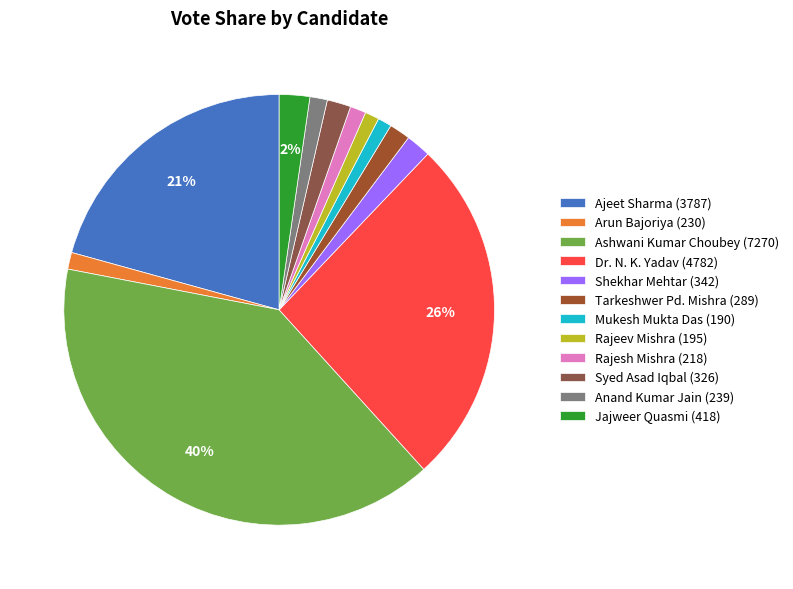

Which category has the biggest portion of the pie?

Ashwani Kumar Choubey